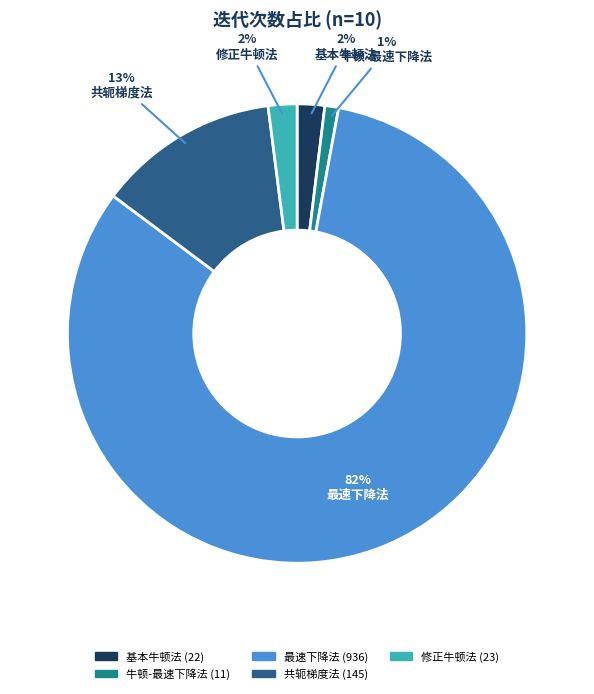

How many segments does this pie chart have?

5